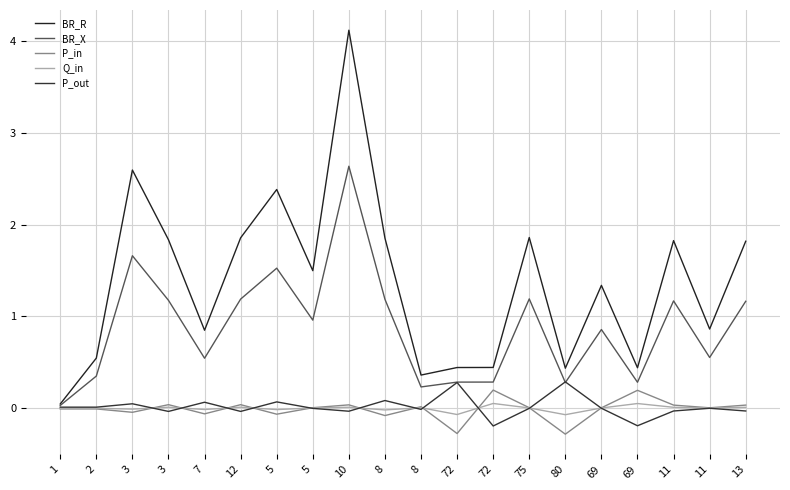

Does the chart have visible grid lines?

Yes